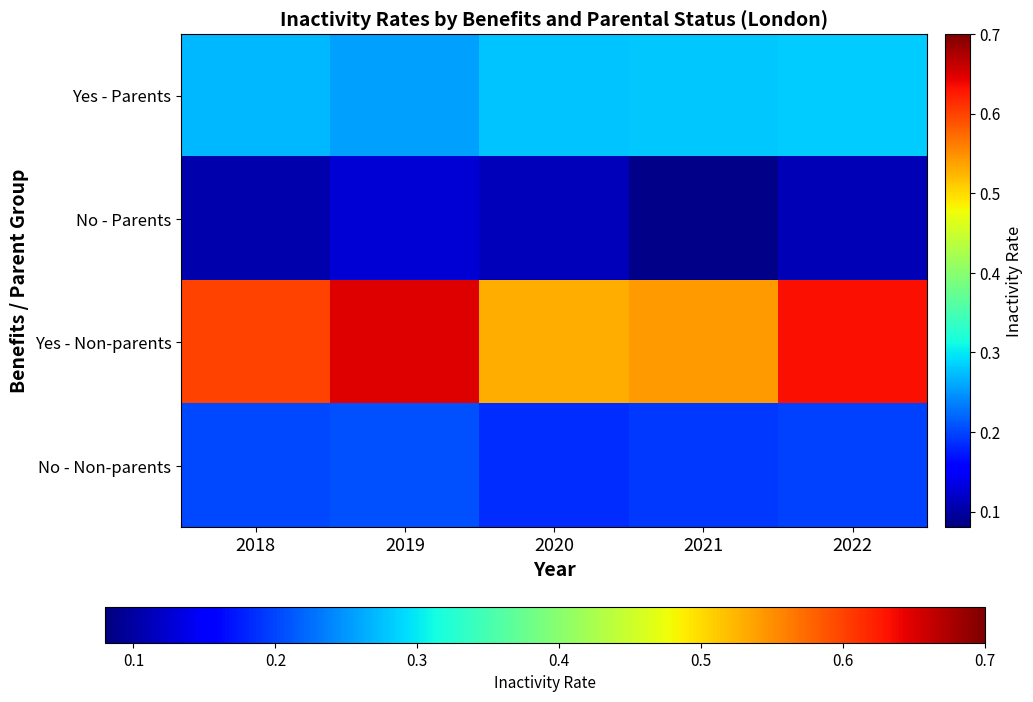

Which series has the largest total across all categories?

Yes - Non-parents